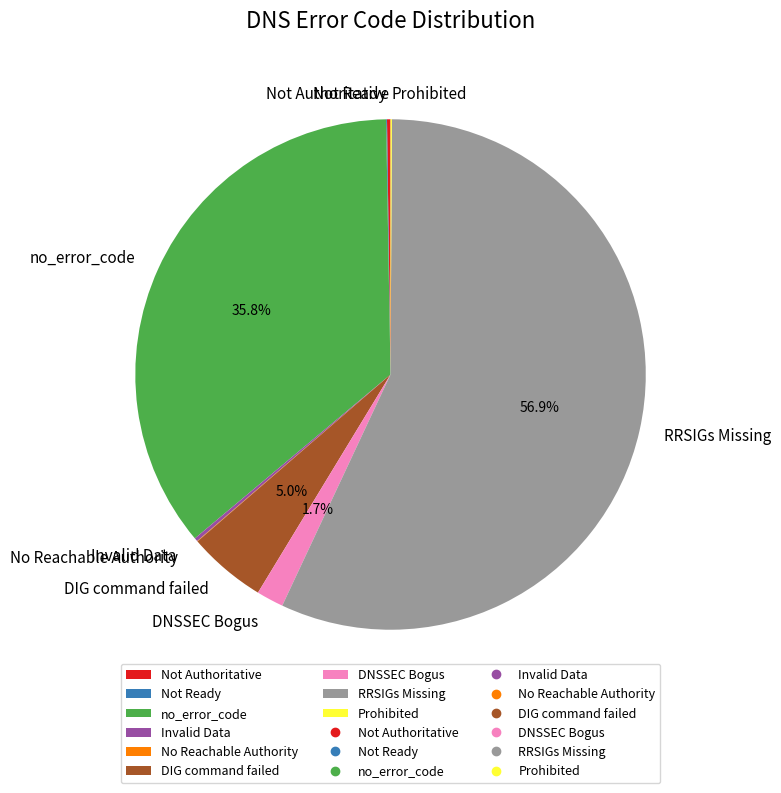

Does any single category account for the majority?

Yes